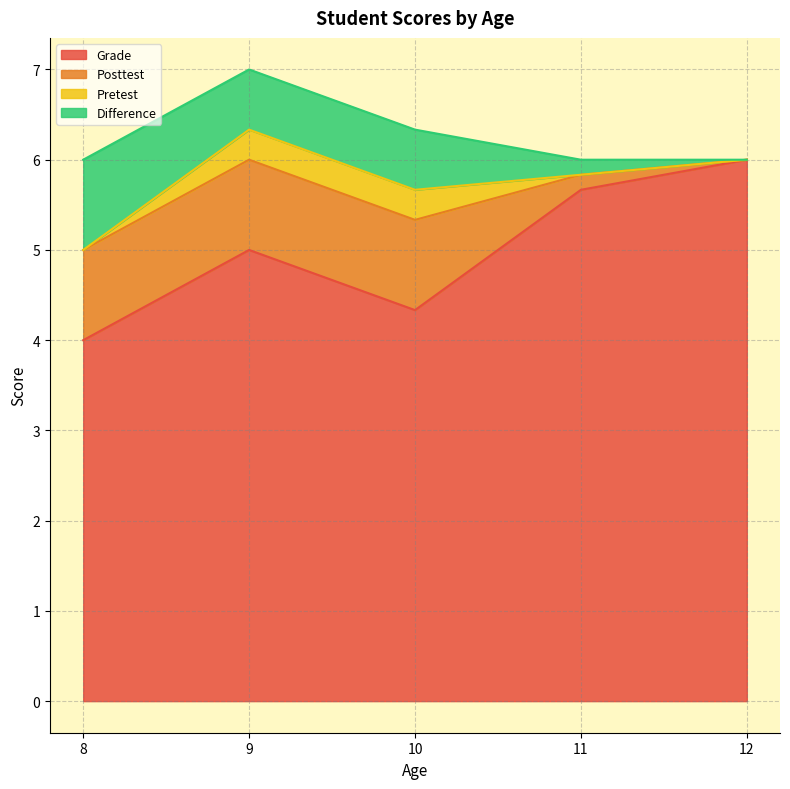

What is the total value across all series at 9?

7.0